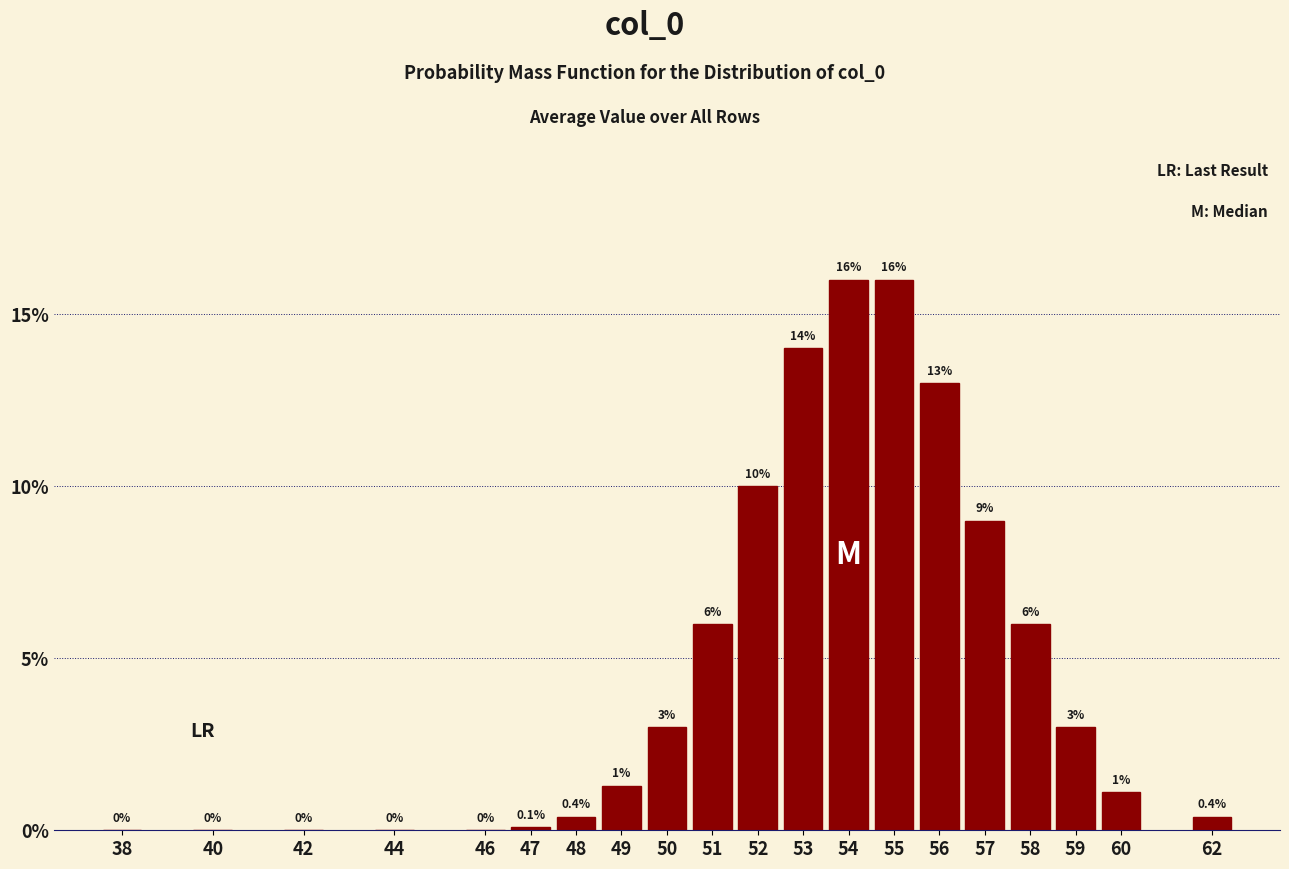

Reading right to left, transcribe all the data shown in this chart.

62=0.4	60=1.1	59=3.0	58=6.0	57=9.0	56=13.0	55=16.0	54=16.0	53=14.0	52=10.0	51=6.0	50=3.0	49=1.3	48=0.4	47=0.1	46=0.0	44=0.0	42=0.0	40=0.0	38=0.0